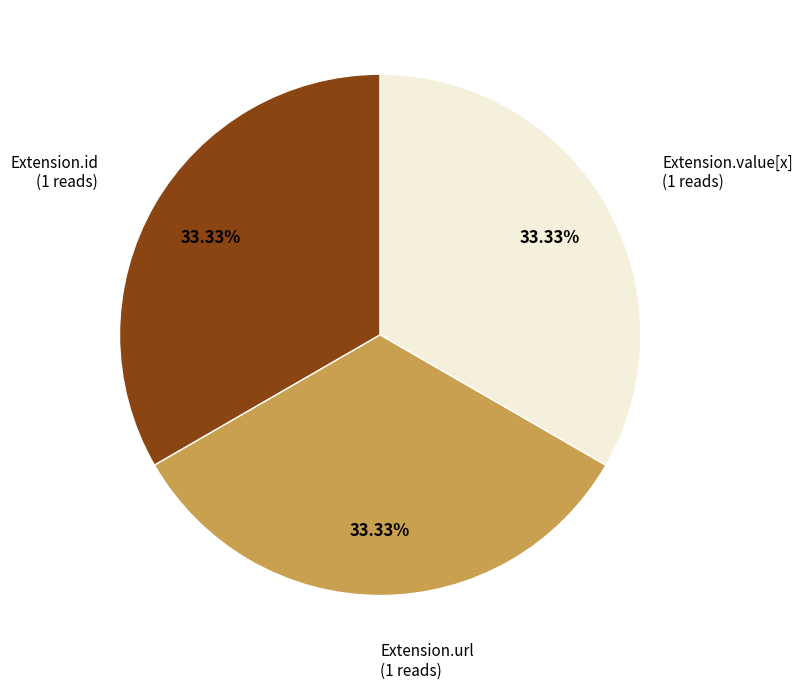

To the nearest percent, what is the difference between the largest and smallest slice percentages?

0%